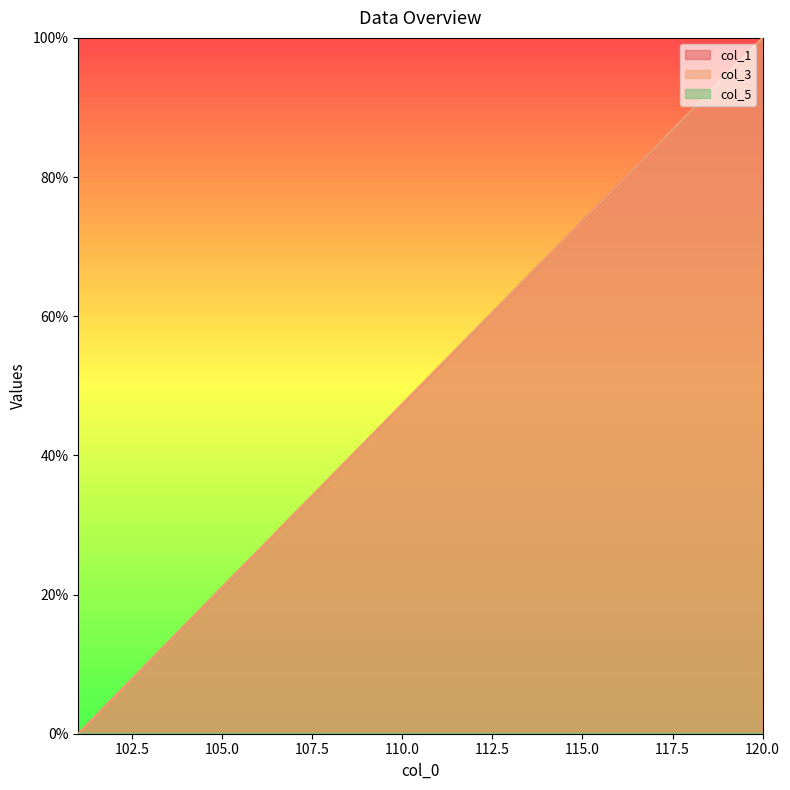

Reading left to right, transcribe all the data shown in this chart.

col_1: 0.0	5.3	10.5	15.8	21.1	26.3	31.6	36.8	42.1	47.4	52.6	57.9	63.2	68.4	73.7	78.9	84.2	89.5	94.7	100.0
col_3: 0.0	5.3	10.5	15.8	21.1	26.3	31.6	36.8	42.1	47.4	52.6	57.9	63.2	68.4	73.7	78.9	84.2	89.5	94.7	100.0